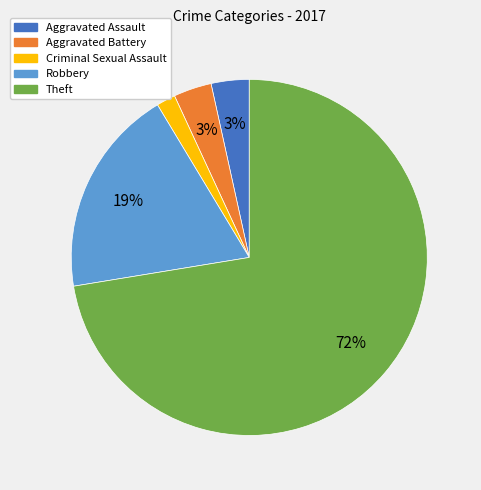

Is the sum of Aggravated Battery and Criminal Sexual Assault greater than half?

No